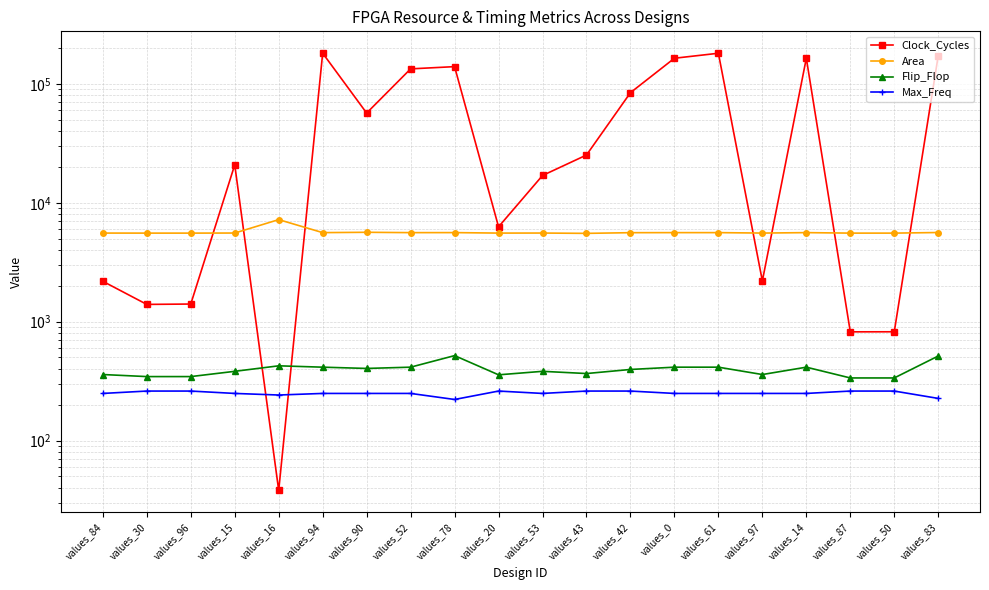

What is the average value of the Clock_Cycles series?

67950.8